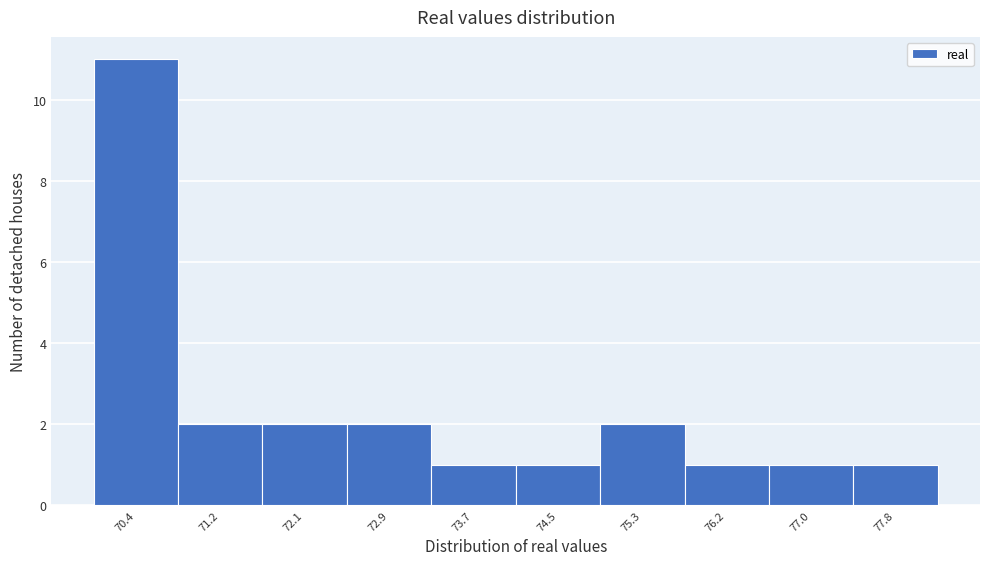

Reading left to right, list every bar in this chart as the range it spans on the x-axis followed by its height. Neither the bar edges nor the heights are printed on the chart, so give them approximately, as read against the axes.

70.0 to 70.8: 11
70.8 to 71.6: 2
71.6 to 72.5: 2
72.5 to 73.3: 2
73.3 to 74.1: 1
74.1 to 74.9: 1
74.9 to 75.7: 2
75.7 to 76.6: 1
76.6 to 77.4: 1
77.4 to 78.2: 1